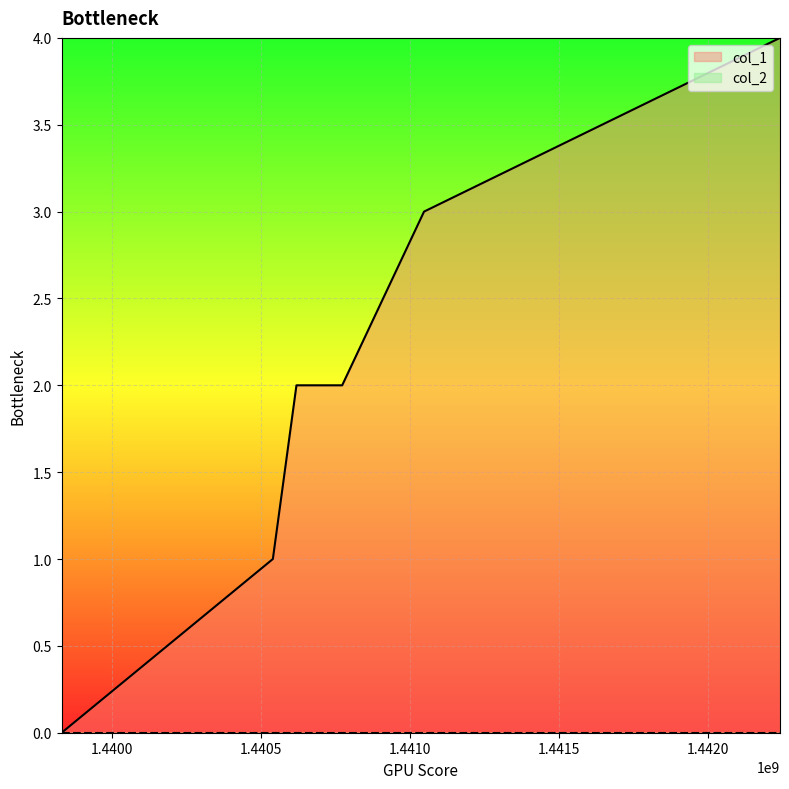

Count the number of data series in this chart.

2